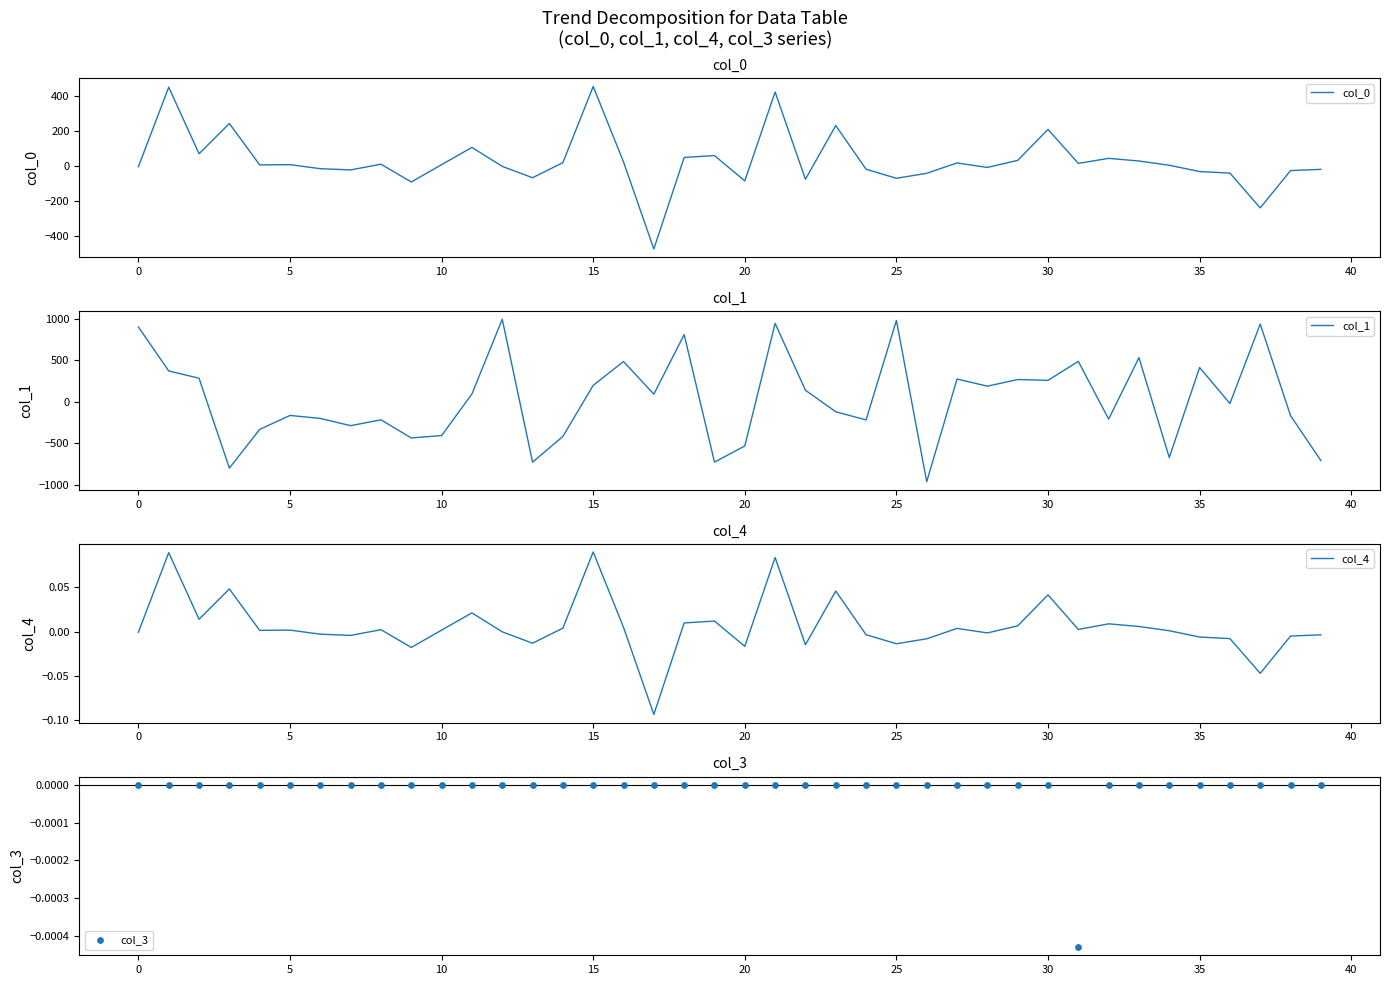

Which series reaches the minimum Y coordinate?

col_1